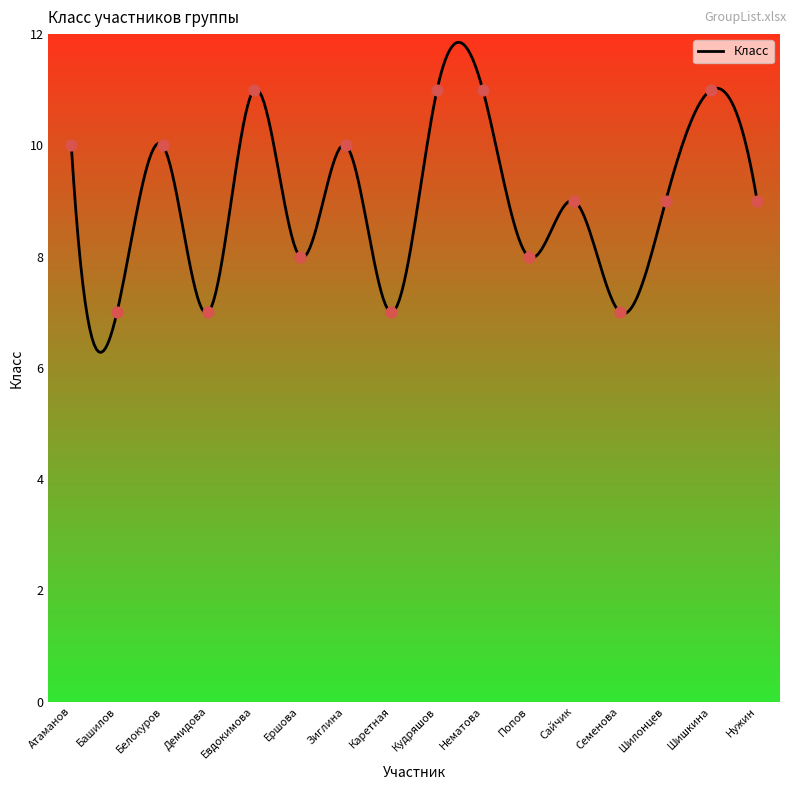

What is the maximum value for Класс?

11.9